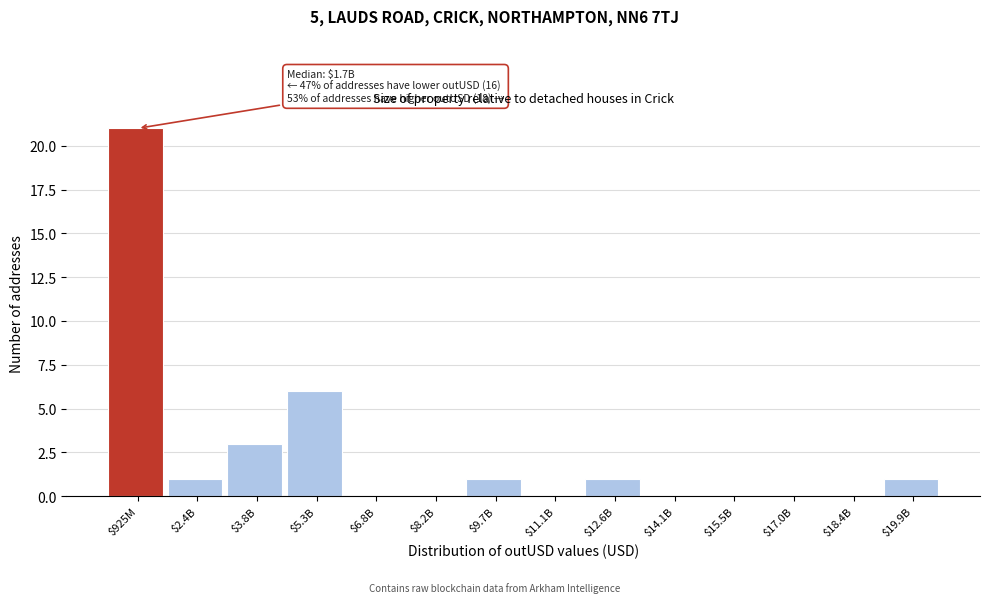

True or false: the data shows 0 at $6.8B.

True